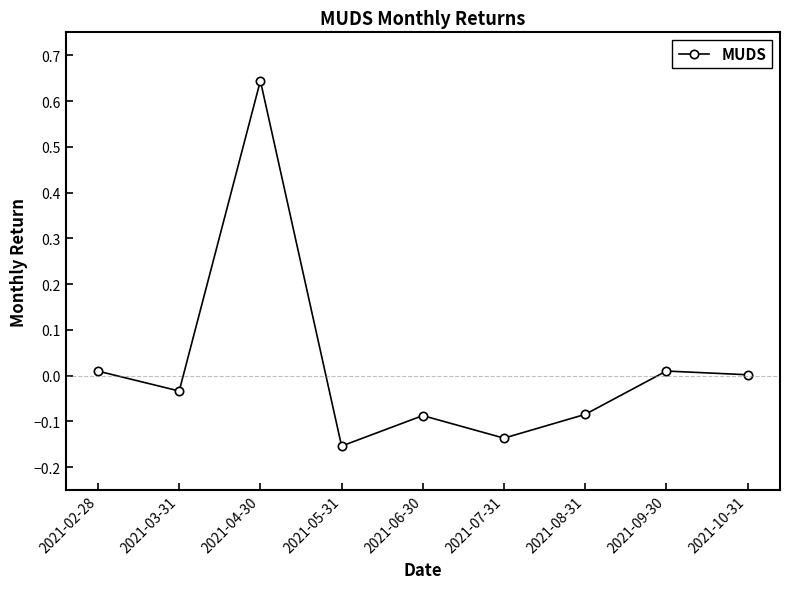

How many data points does each series have?

9